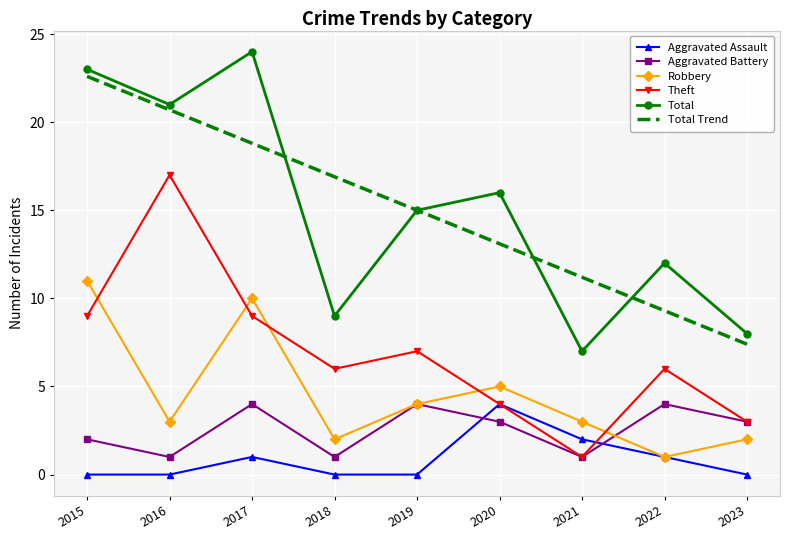

The Robbery series shows 5.1 at 2021. True or false?

False